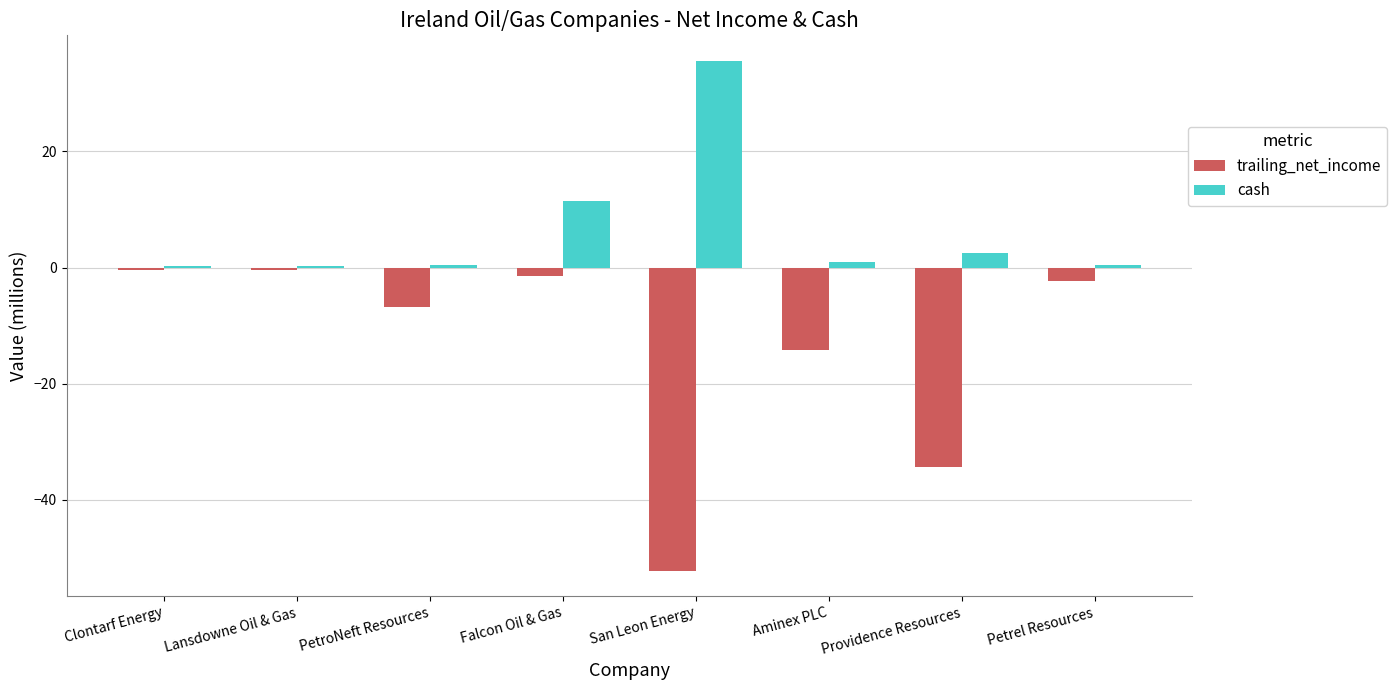

What is the approximate value of trailing_net_income at Providence Resources?

-34.4